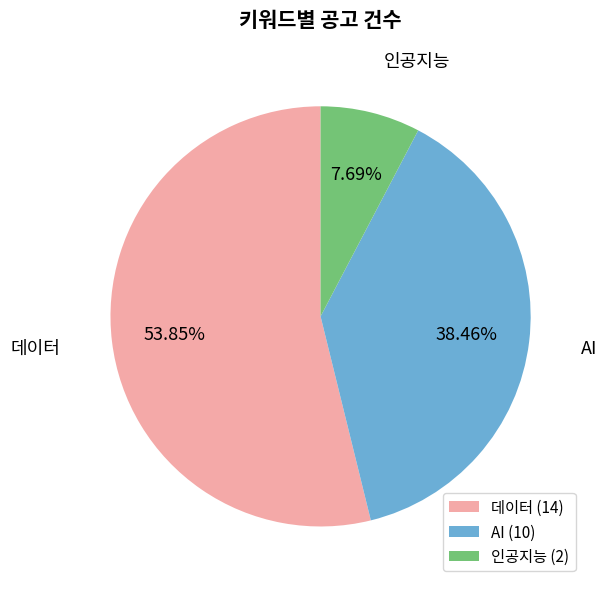

To the nearest percent, what percentage of the pie is 데이터?

54%